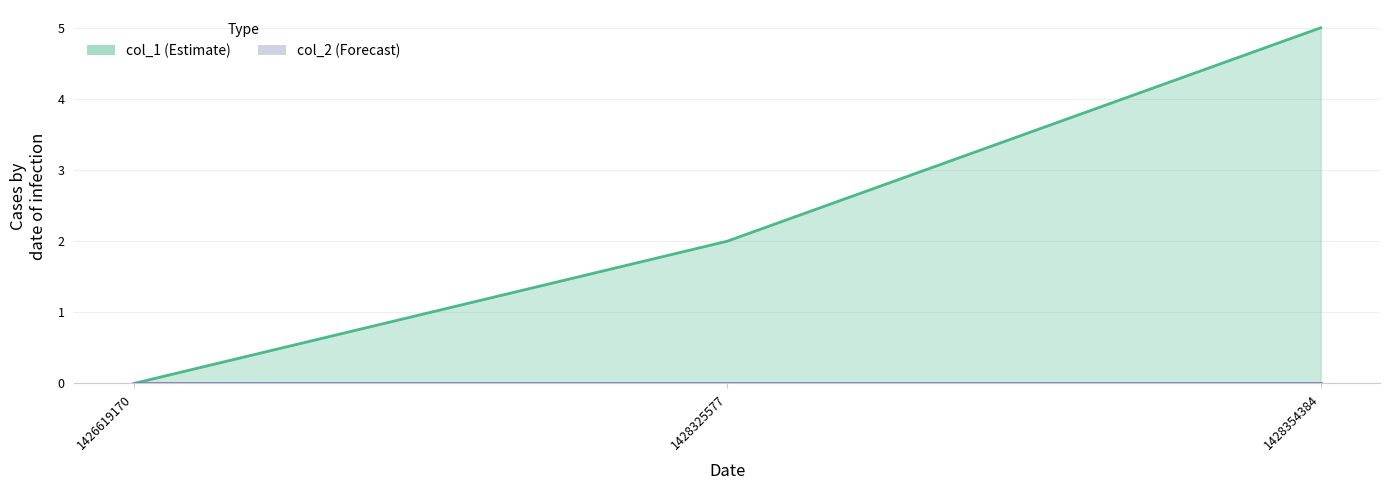

The col_1 series shows 3 at 1428325577. True or false?

False